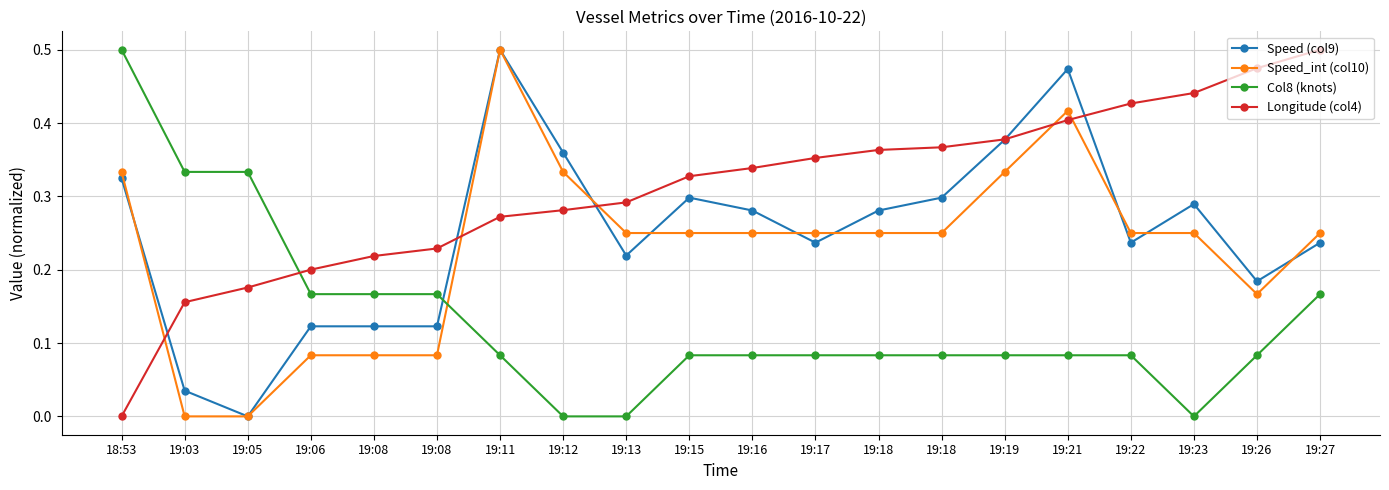

What are all the series names shown in the legend?

Speed (col9), Speed_int (col10), Col8 (knots), Longitude (col4)